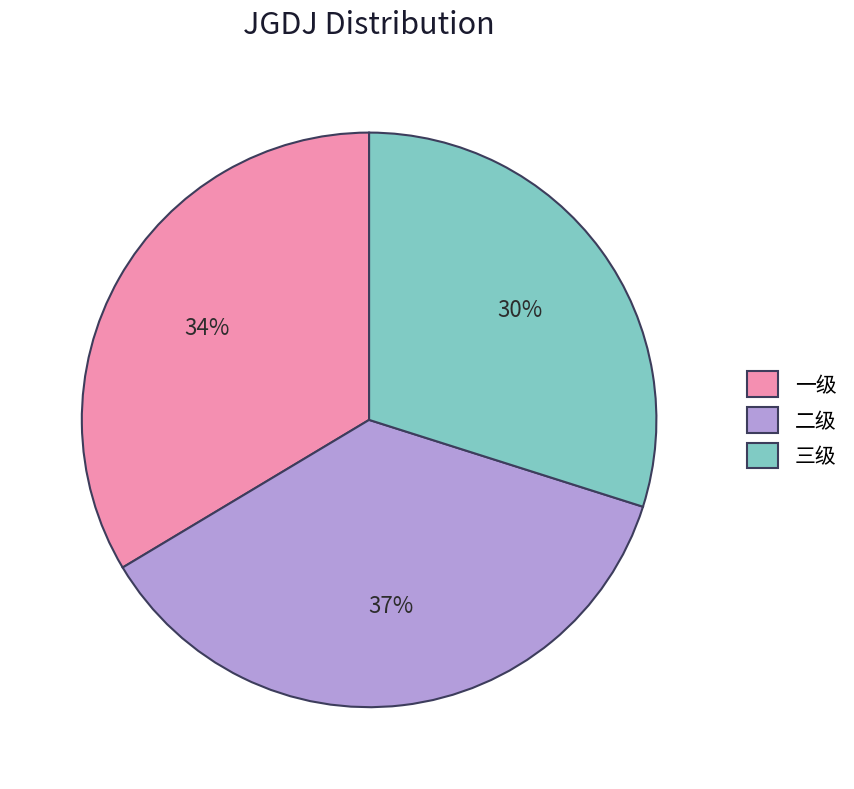

What is the smallest slice in the pie chart?

三级